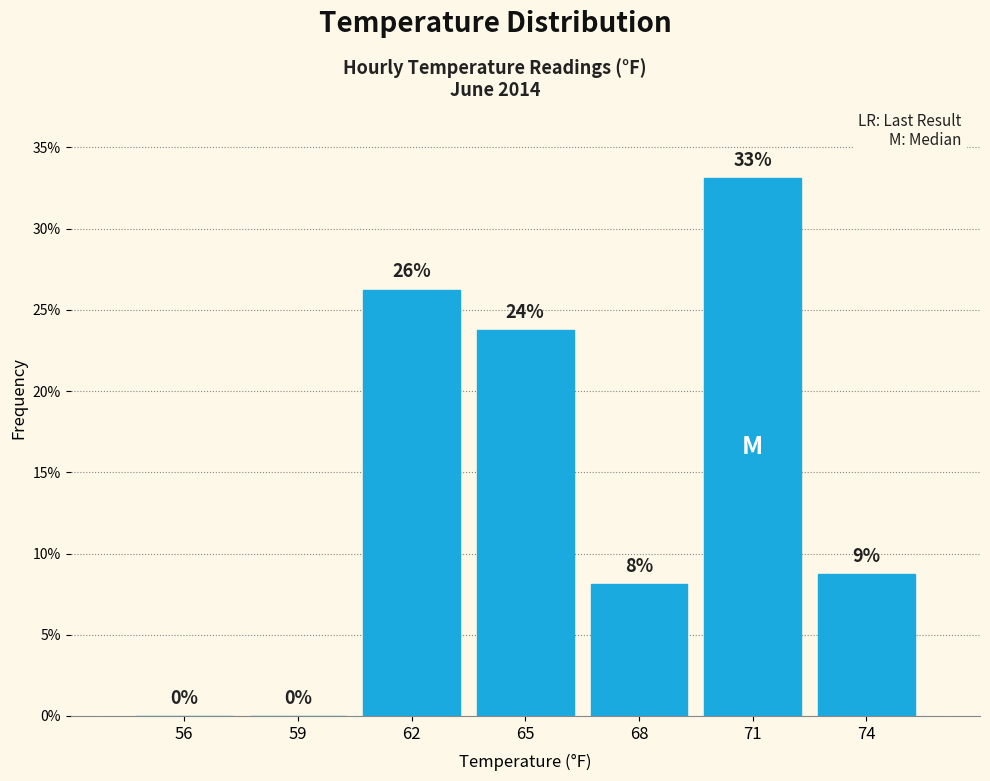

Are the bars horizontal?

No